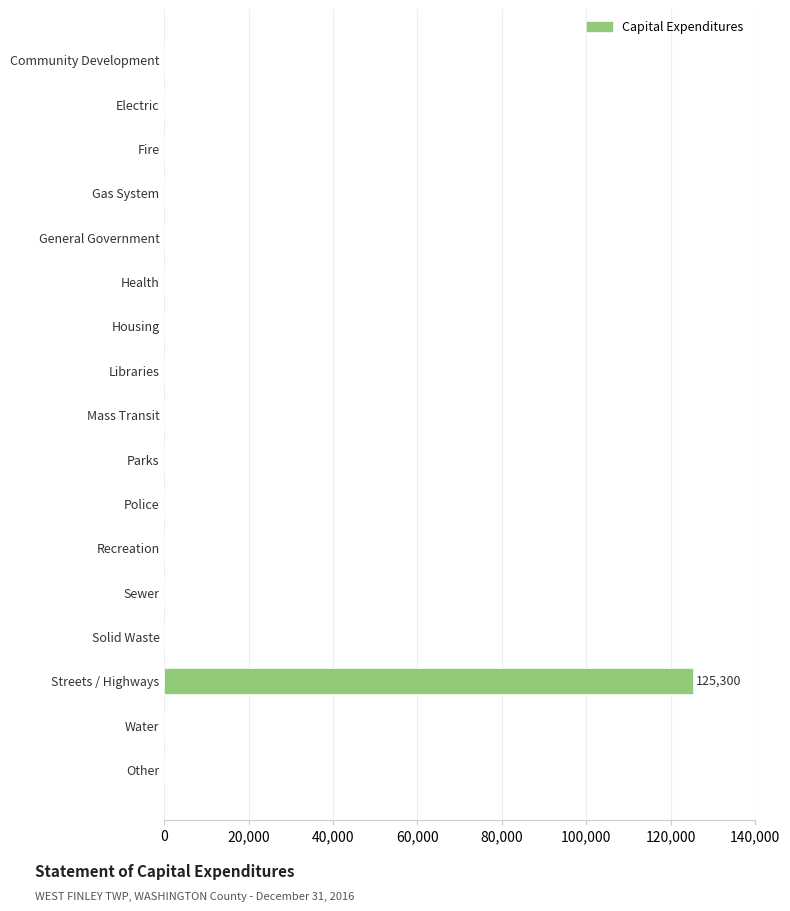

Is it true that the value at Other is 0?

True